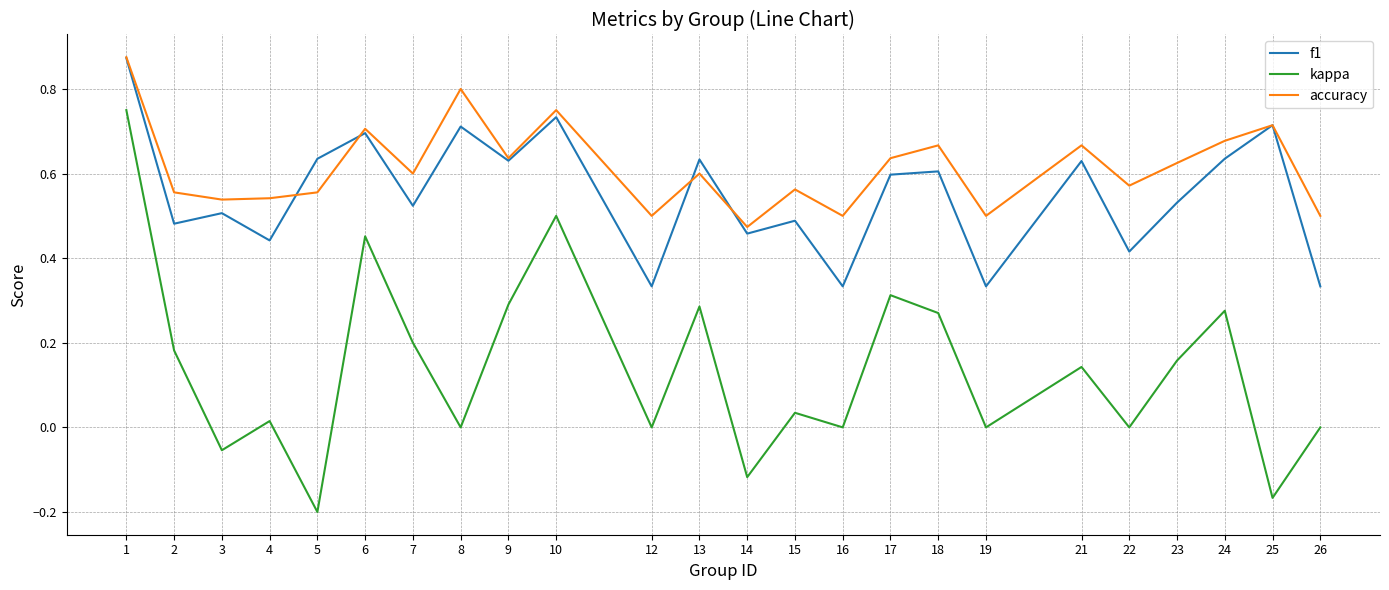

Which series has the widest spread of values?

kappa